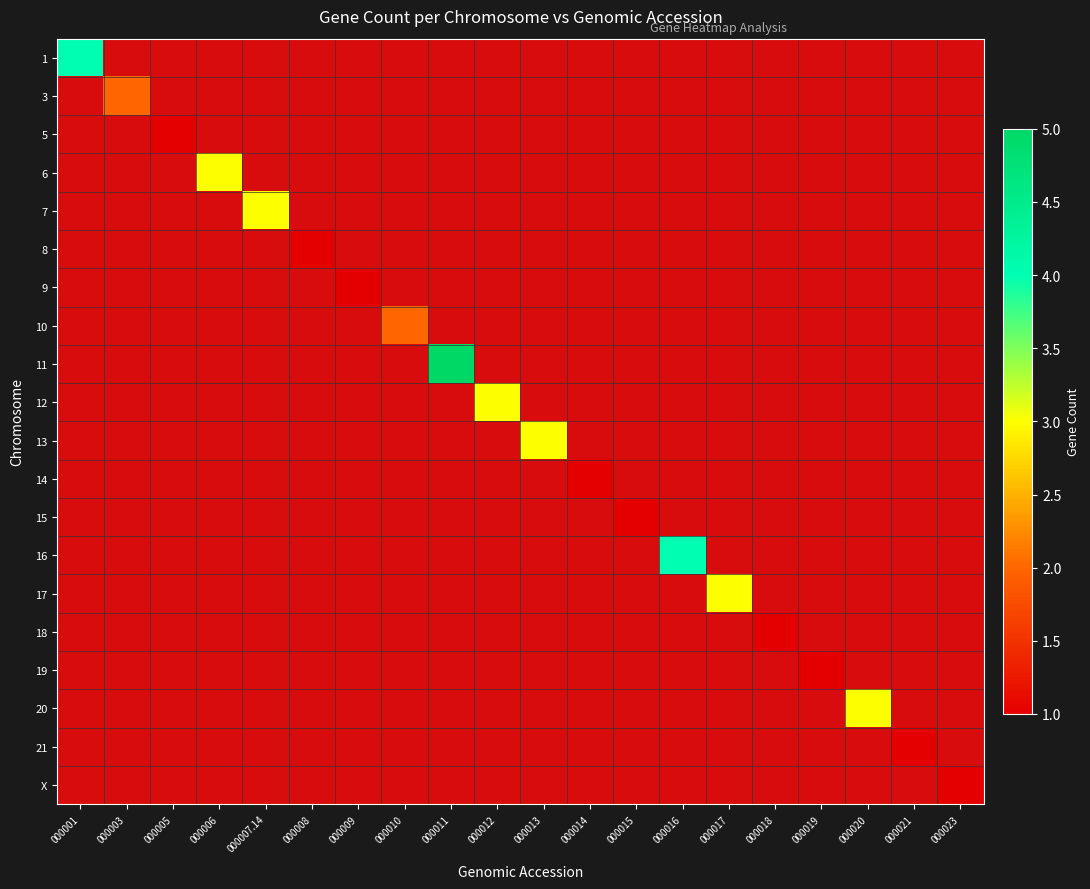

At which category does the chart reach its peak across all series?

000011